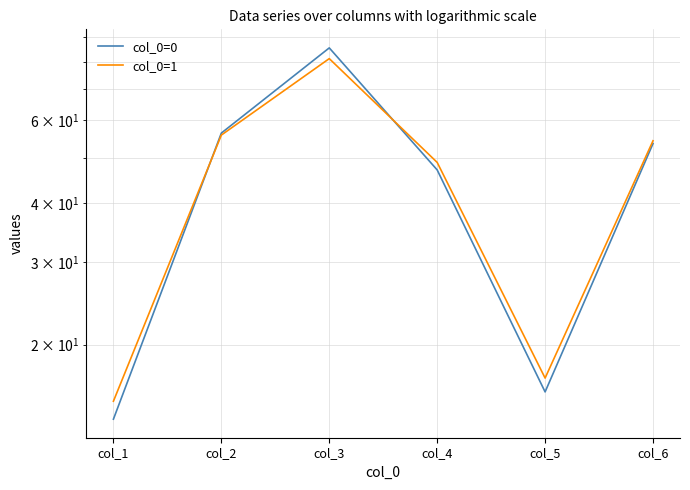

What are all the series names shown in the legend?

col_0=0, col_0=1